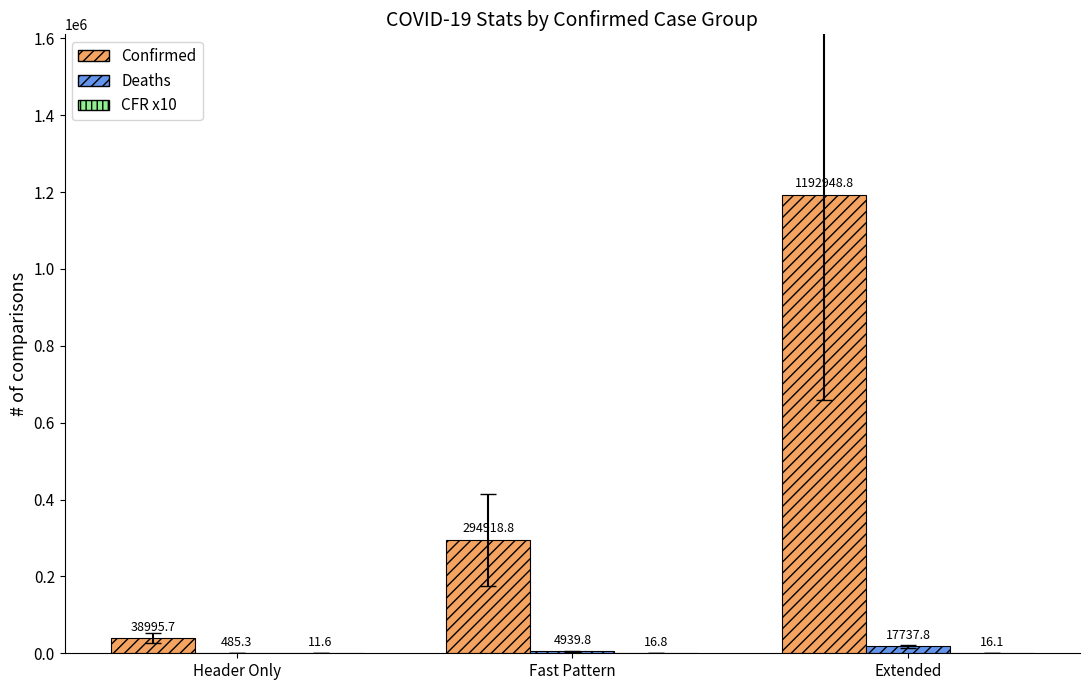

At which category is the sum across all series the highest?

Extended